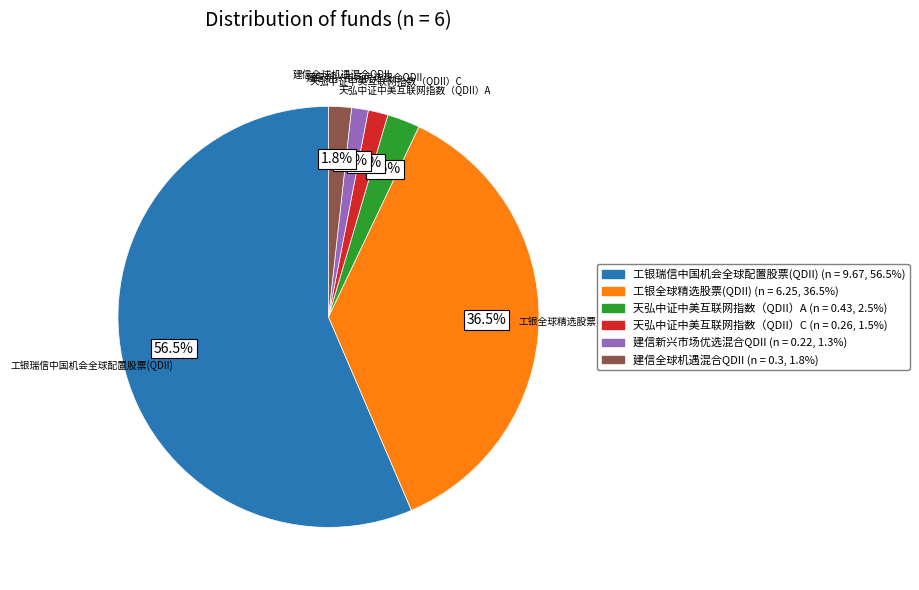

How many slices are in this pie chart?

6